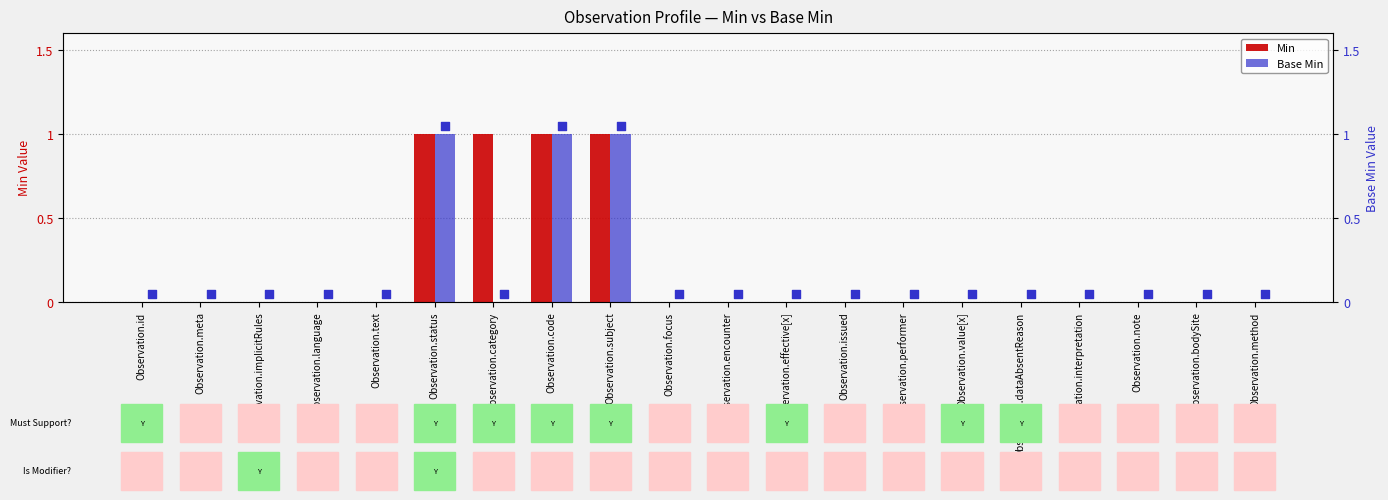

Which series reaches the maximum Y coordinate?

Min